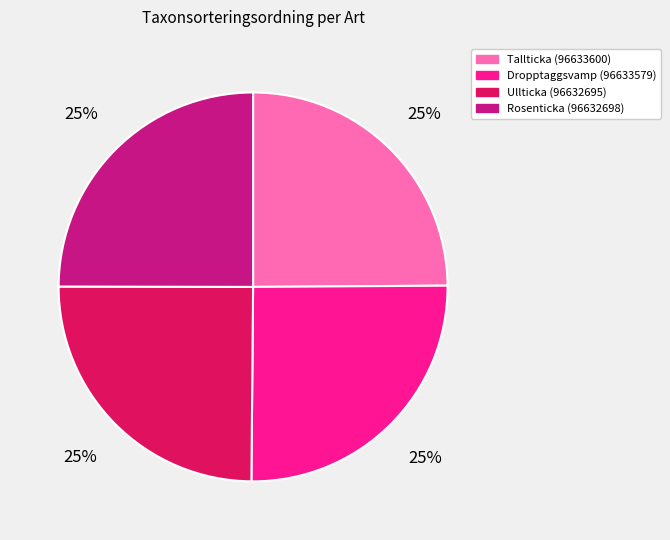

Count the number of slices in the pie.

4